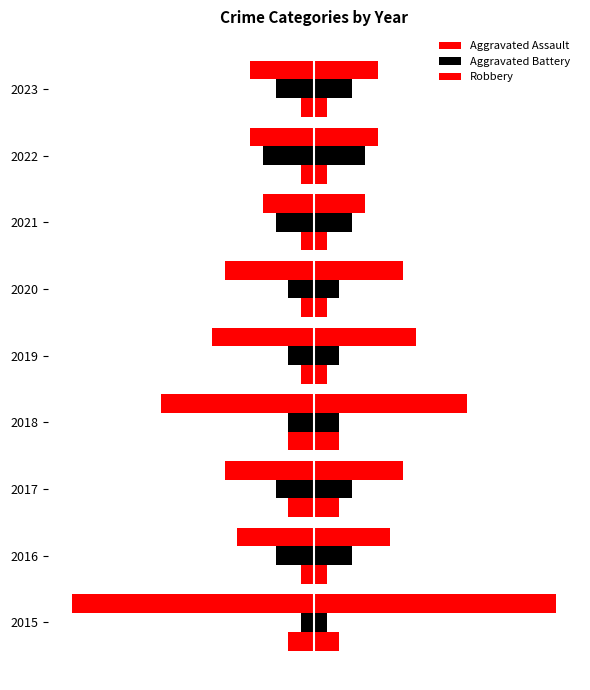

Rank the series by their average value, from highest to lowest.

Aggravated Assault, Aggravated Battery, Robbery